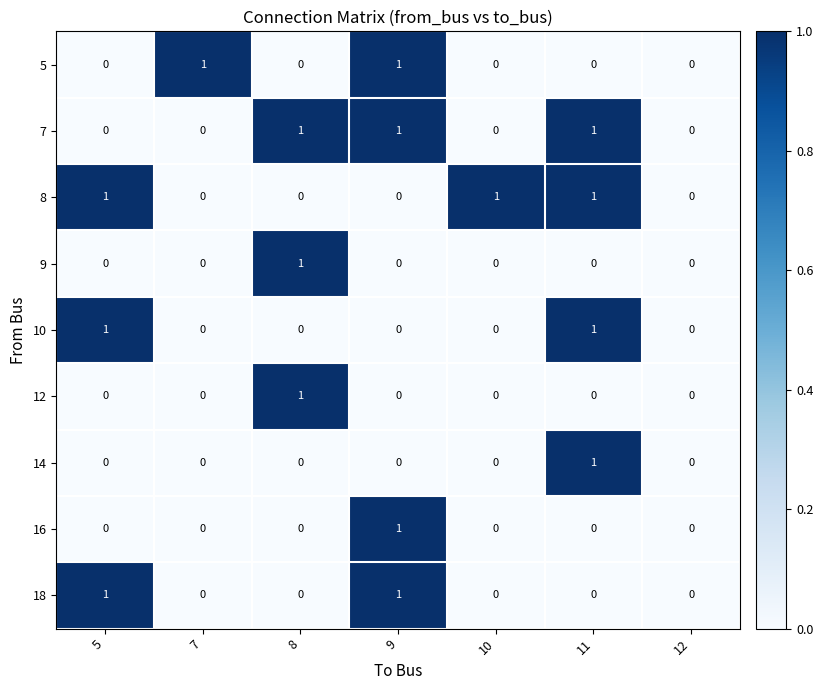

How many values in 16 are above zero?

1